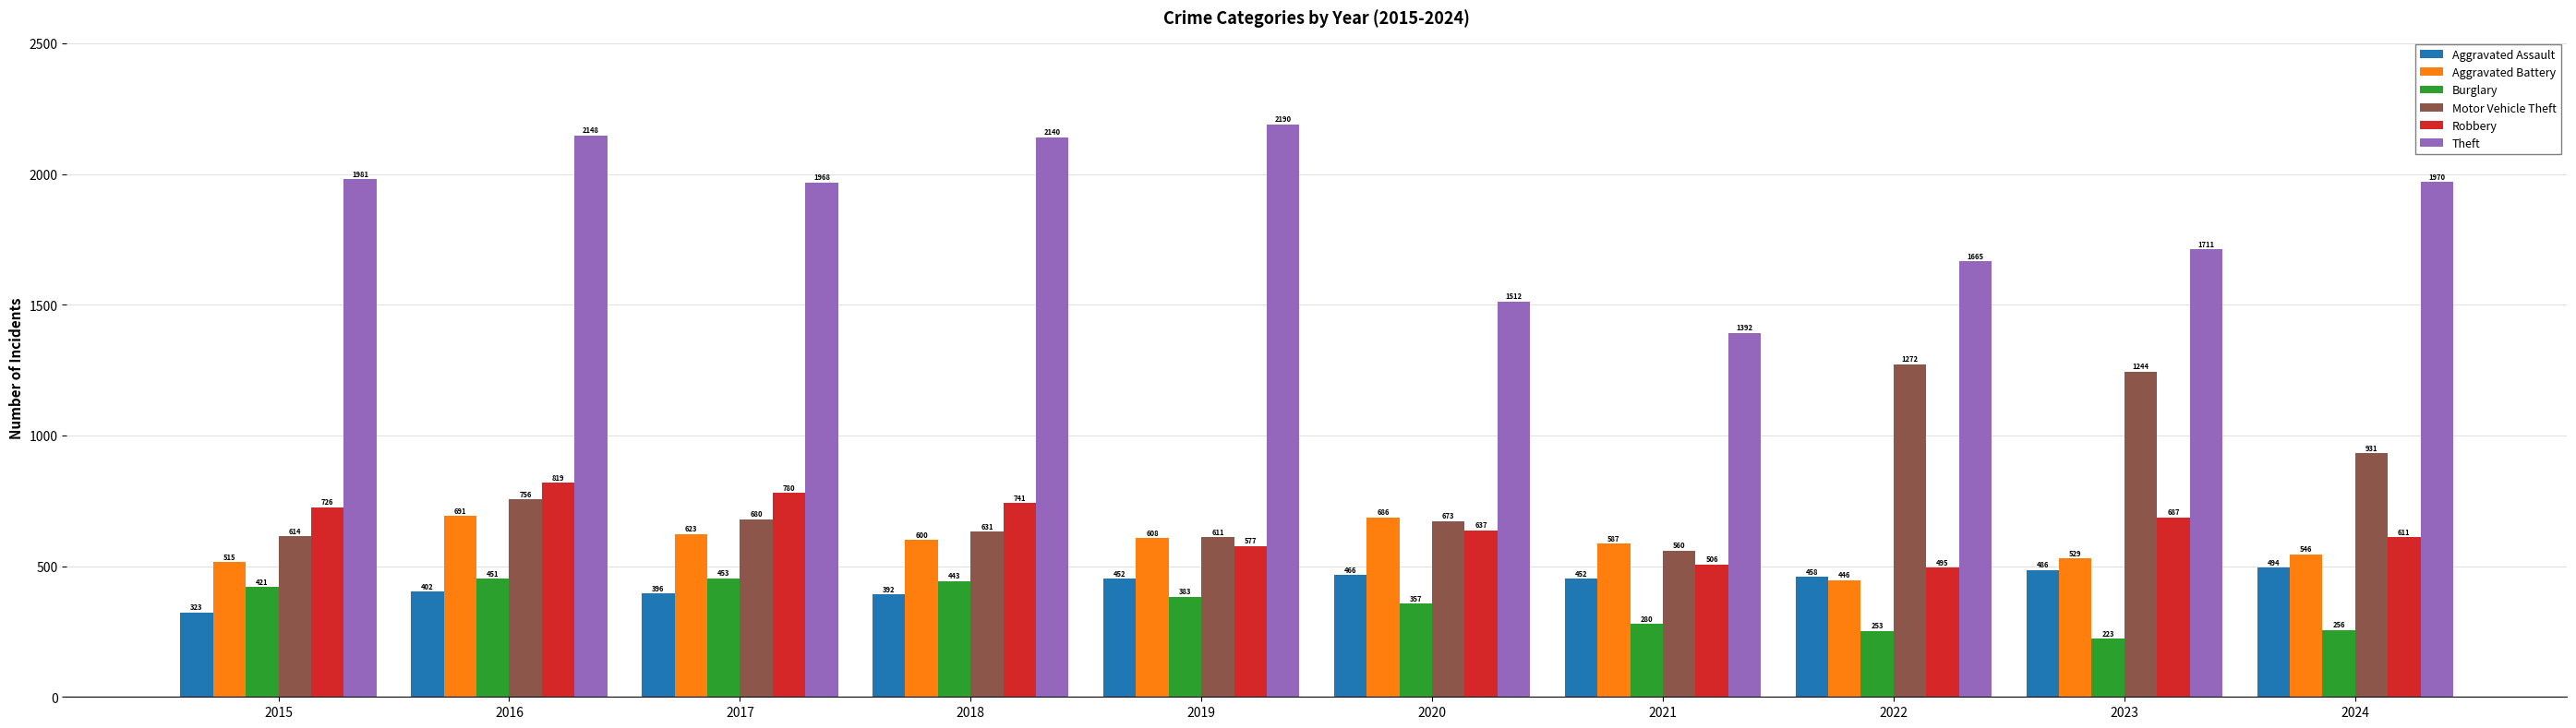

The value of Theft at 2024 is 2817. True or false?

False